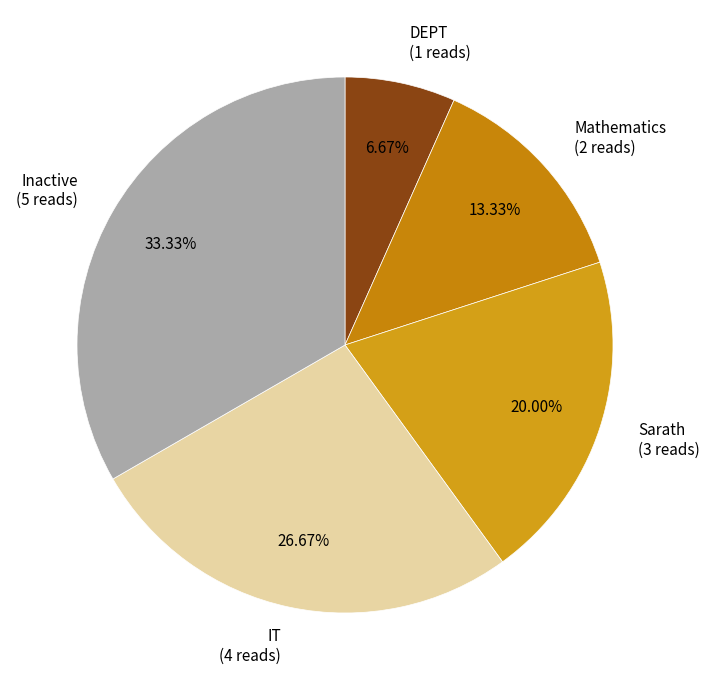

What is the smallest slice in the pie chart?

DEPT